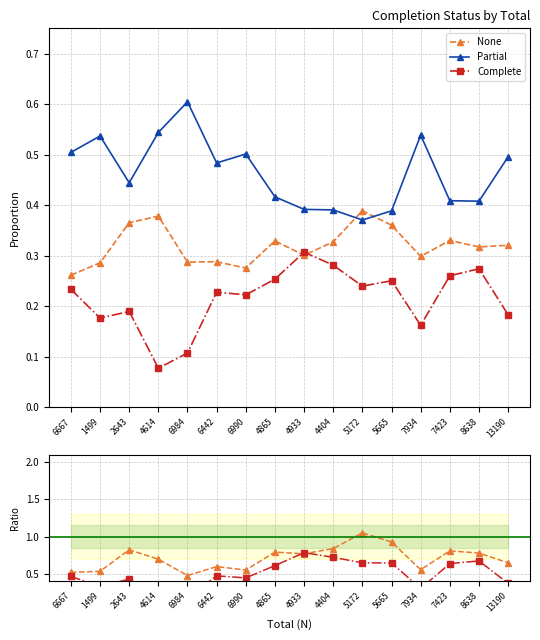

At which category does None/Partial reach its first local valley?

6984